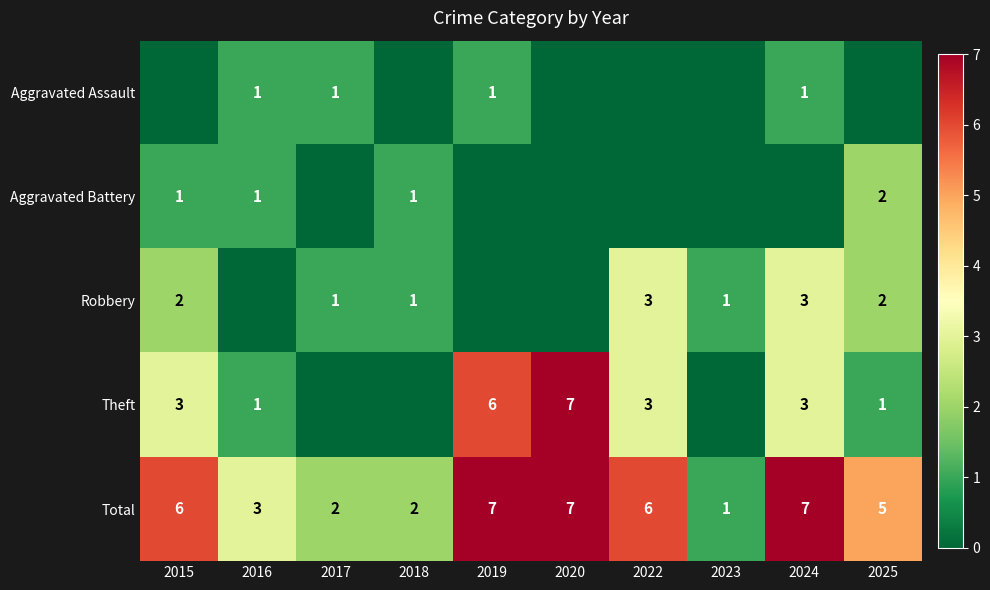

Is it true that Robbery equals 3 at 2024?

True